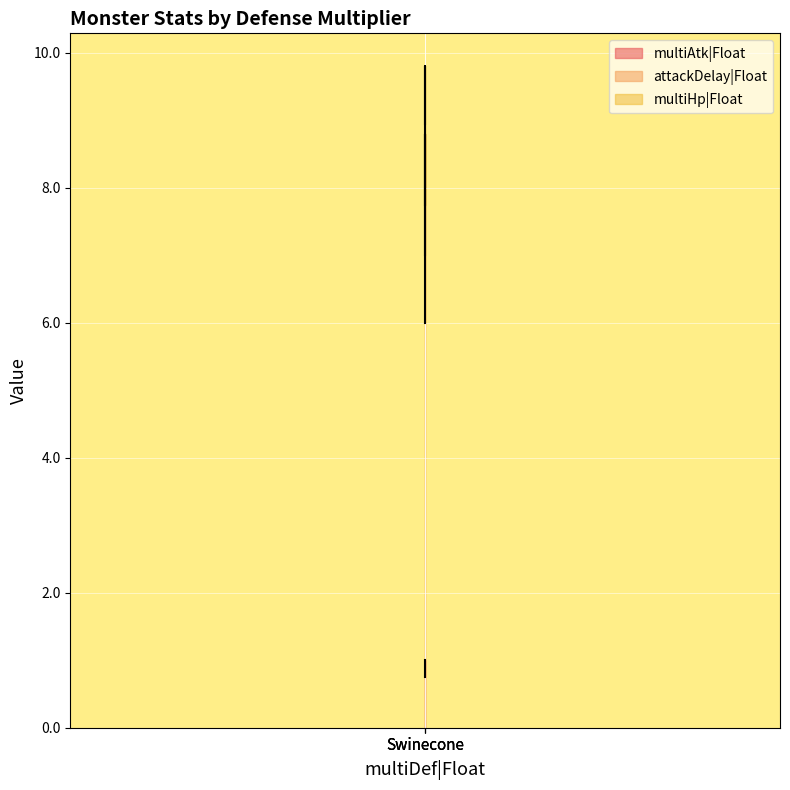

What is the difference between the maximum and minimum values in the multiAtk|Float series?

0.2